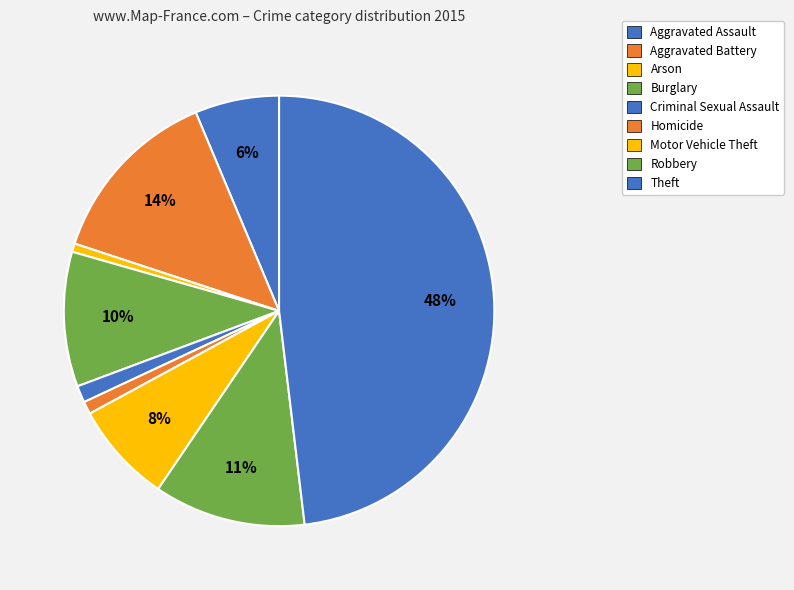

Is the sum of Aggravated Assault and Criminal Sexual Assault greater than half?

No